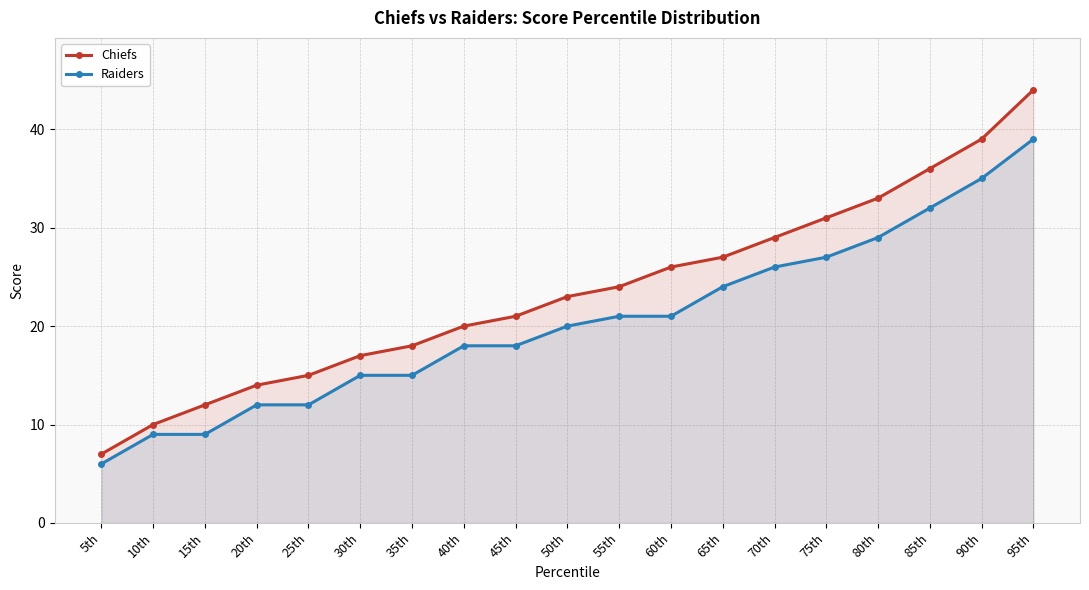

Rank the categories by Raiders value from highest to lowest.

95th, 90th, 85th, 80th, 75th, 70th, 65th, 55th, 60th, 50th, 40th, 45th, 30th, 35th, 20th, 25th, 10th, 15th, 5th